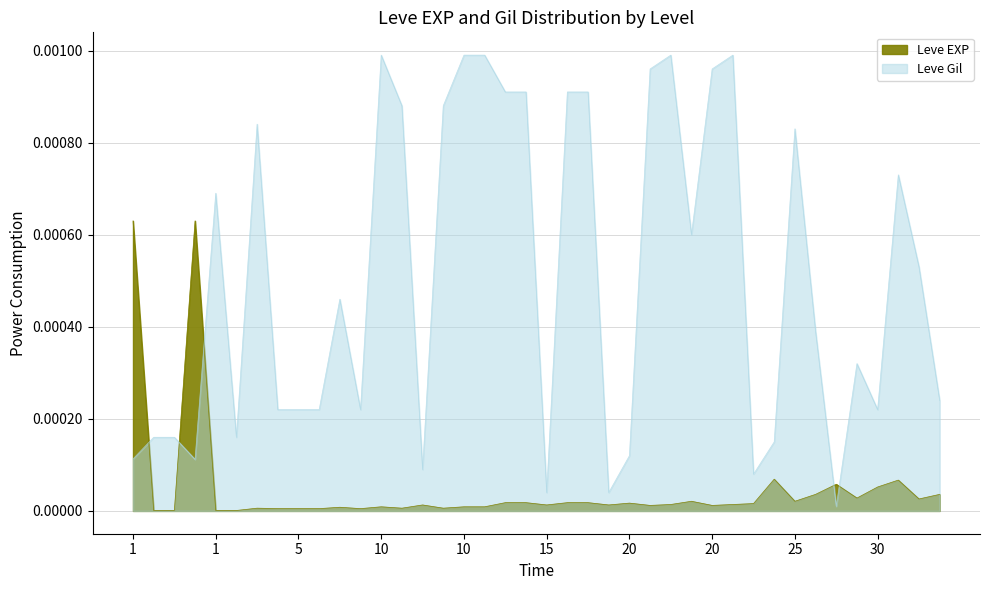

In Leve EXP, how many points are higher than both neighbors (excluding endpoints)?

10